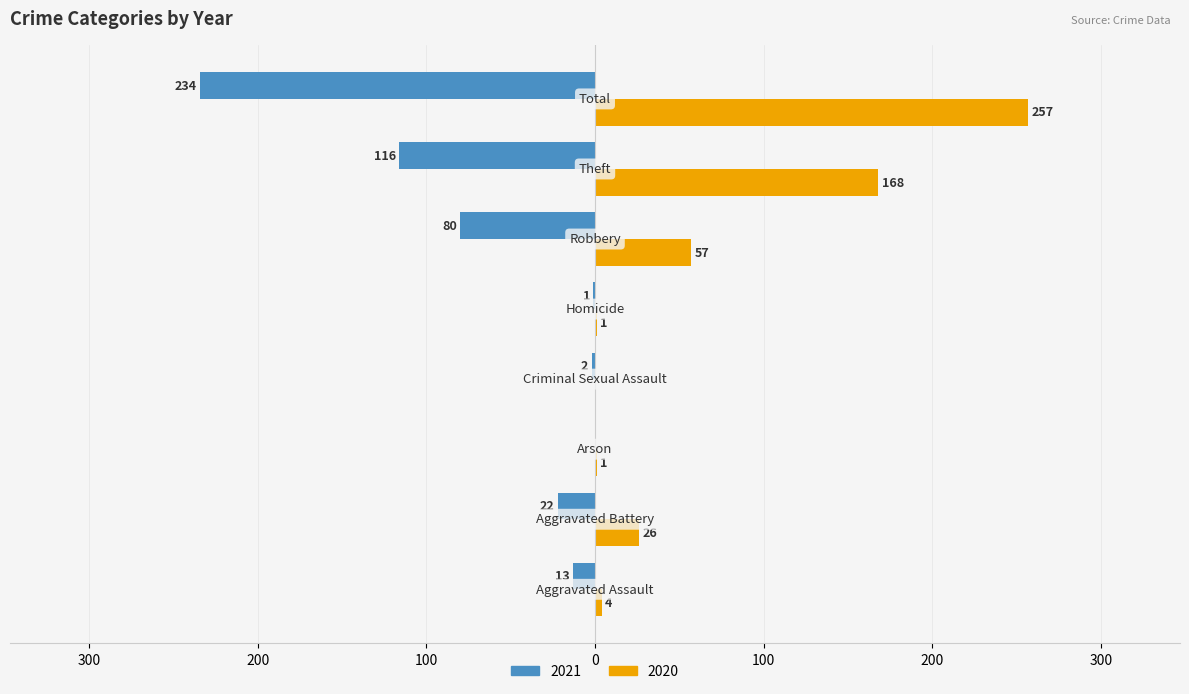

What are all the series names shown in the legend?

2021, 2020